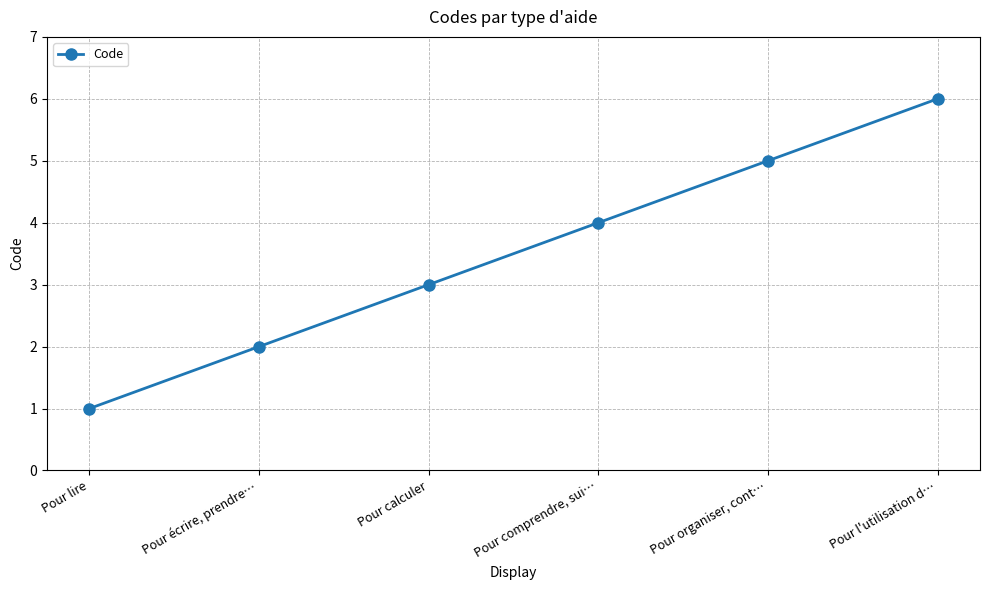

What is the difference between the second highest and second lowest values?

3